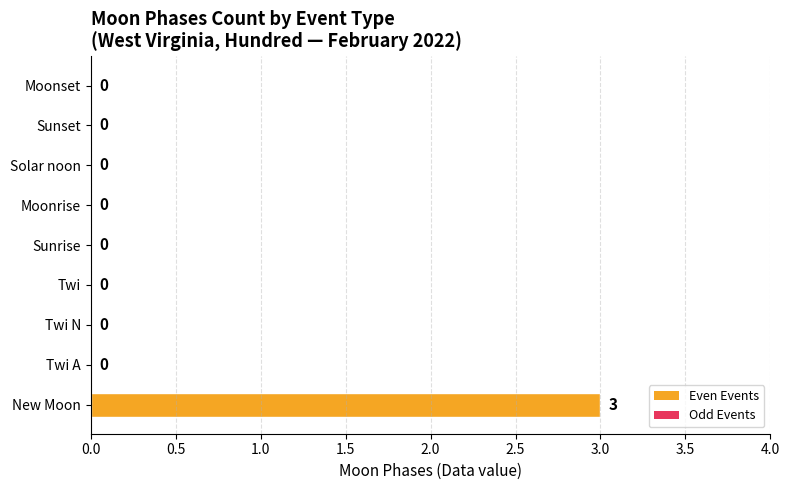

Are the bars horizontal?

Yes